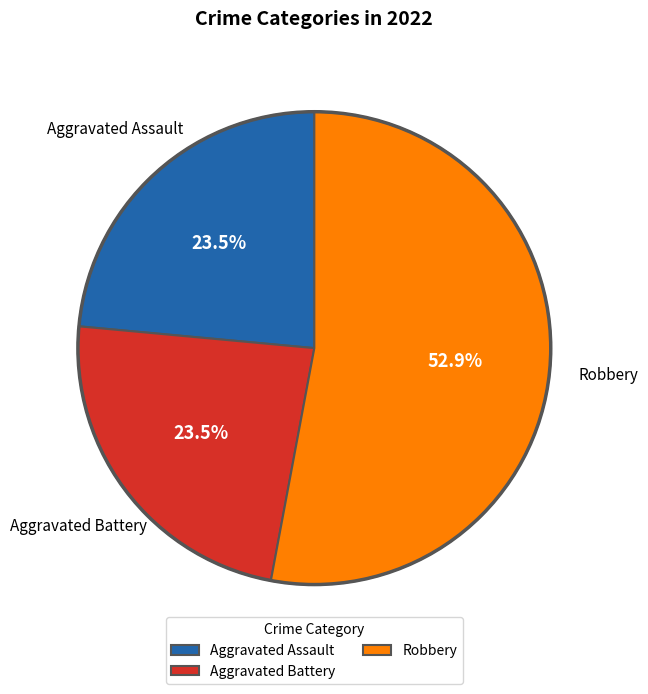

Which has a higher value, Aggravated Assault or Robbery?

Robbery